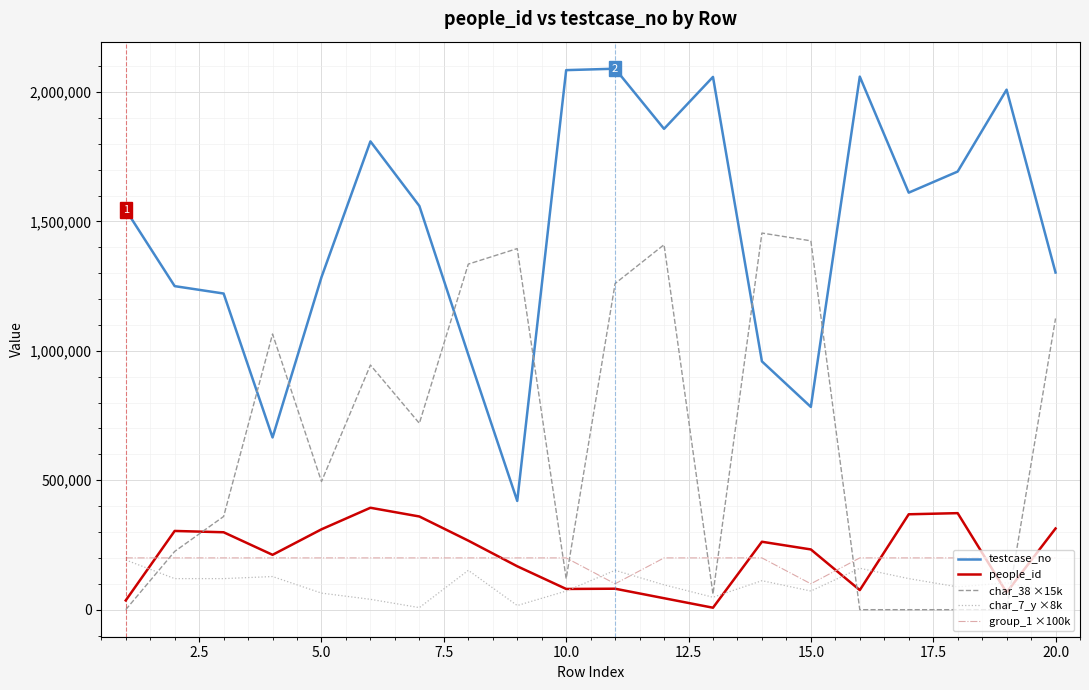

Which series has the largest total across all categories?

testcase_no